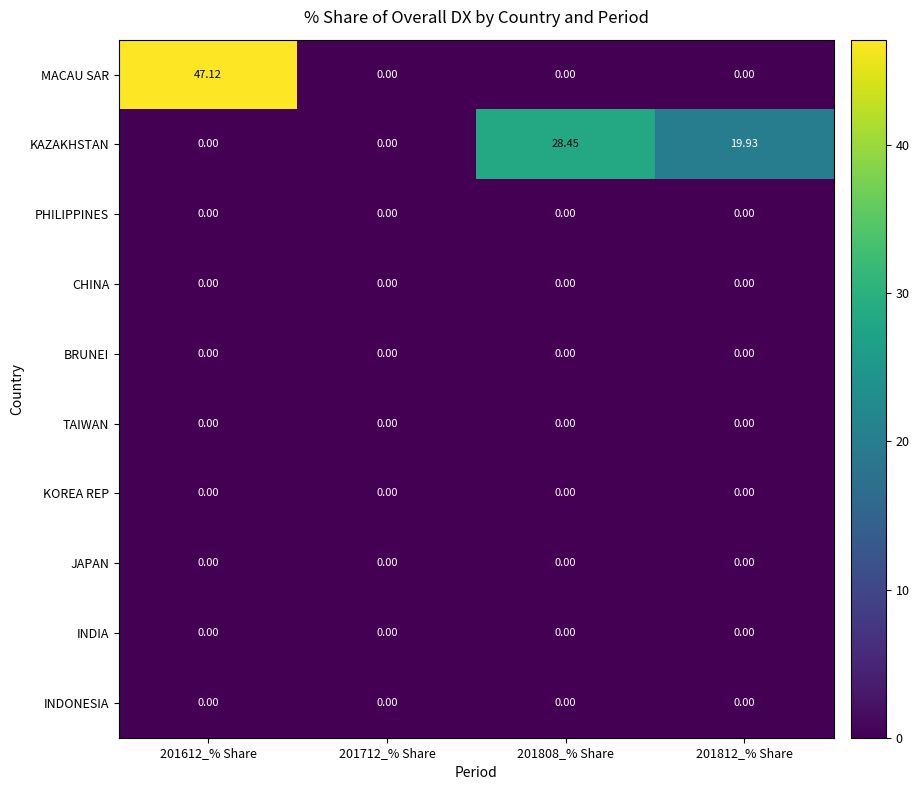

Which series has the widest spread of values?

MACAU SAR